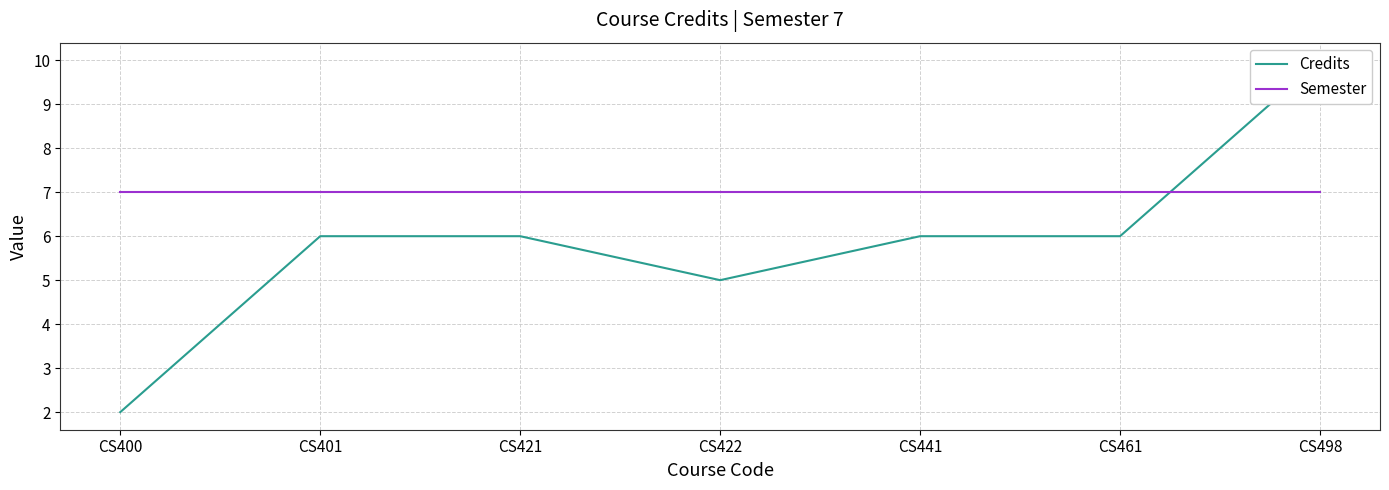

Where is Credits nearest to the value 6?

CS401